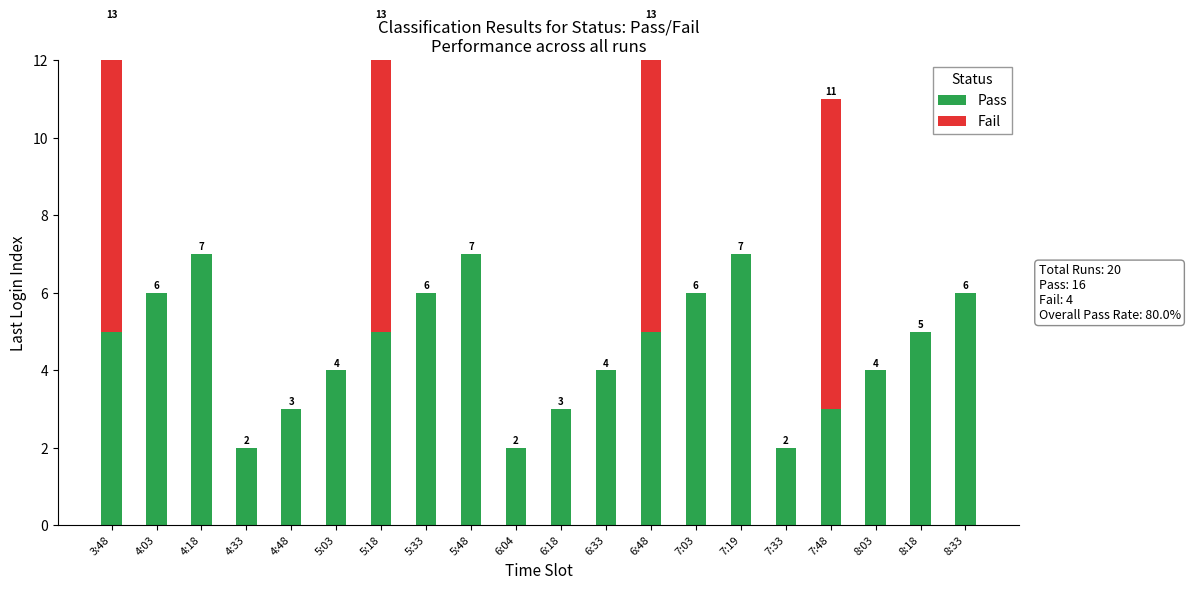

Which series has the largest total across all categories?

Pass